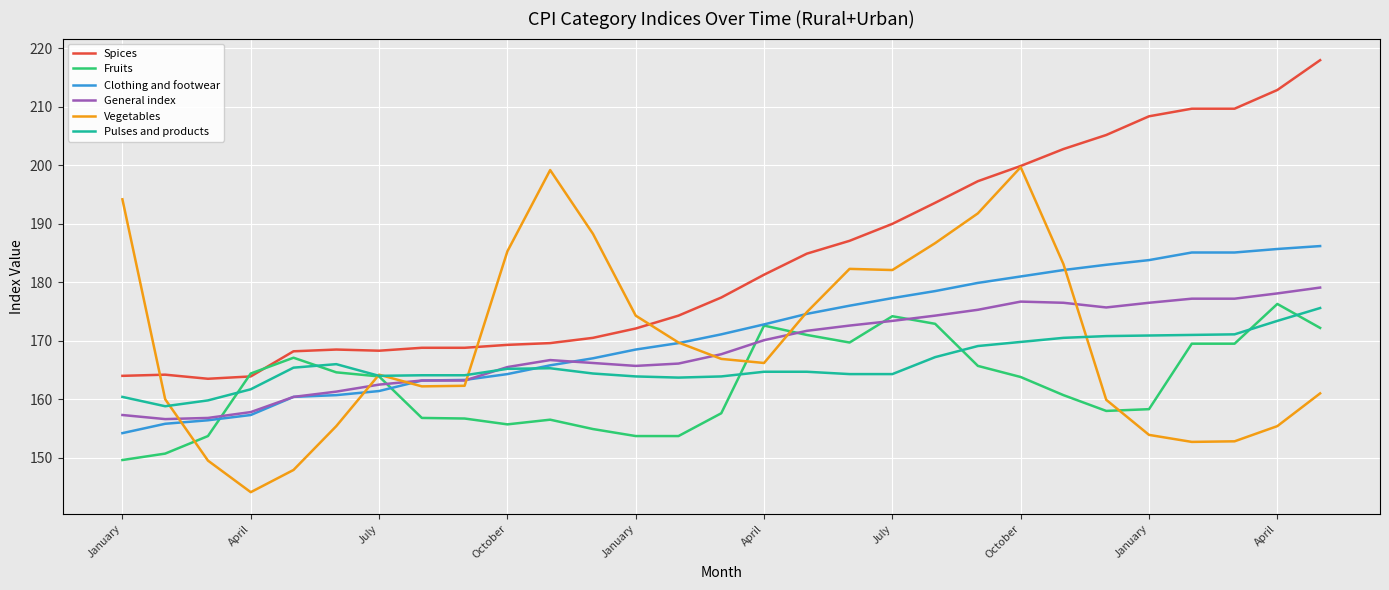

What is the lowest value of the General index series?

156.6